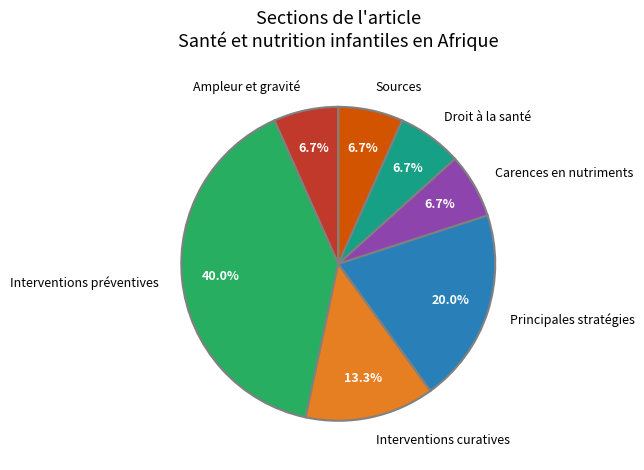

To the nearest percent, what percentage of the pie is Sources?

7%